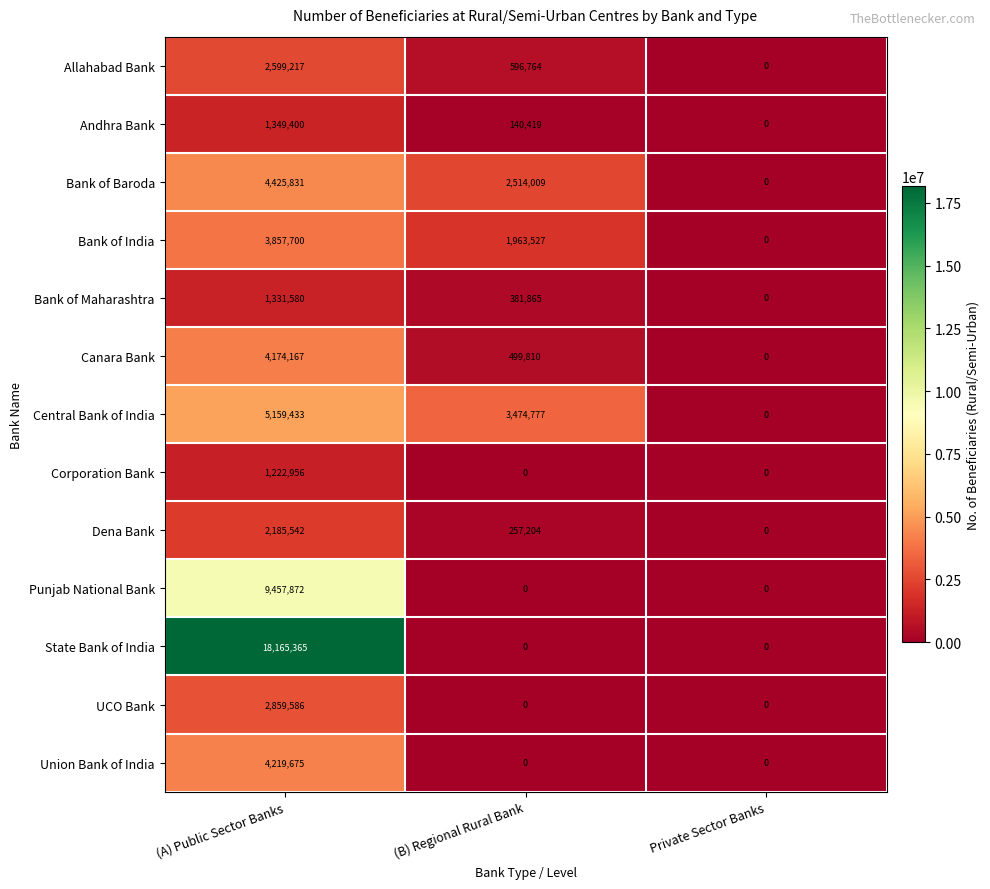

Which series changed the most between (A) Public Sector Banks and (B) Regional Rural Bank?

State Bank of India